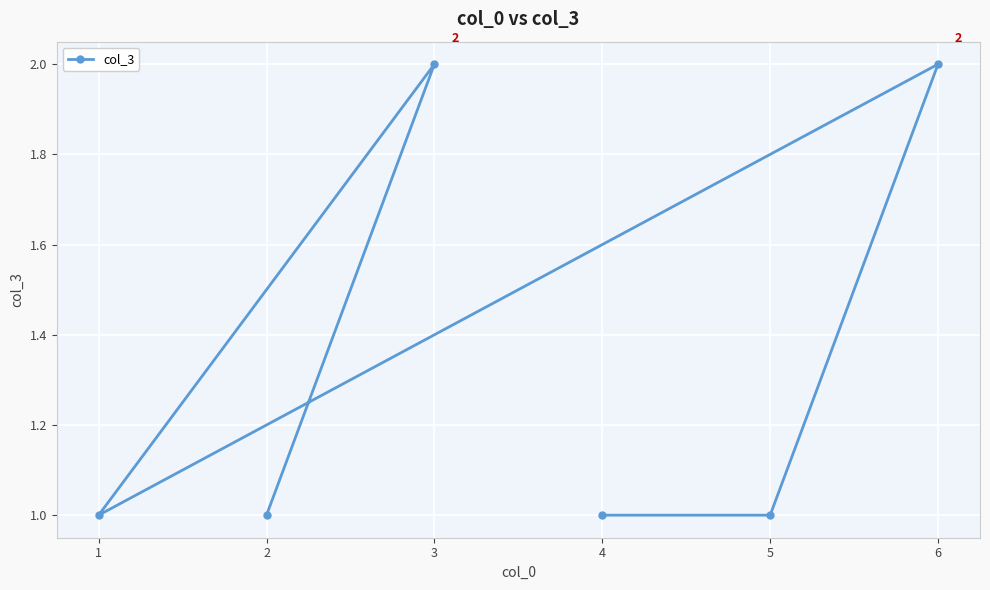

True or false: the data shows 1 at 5.

True